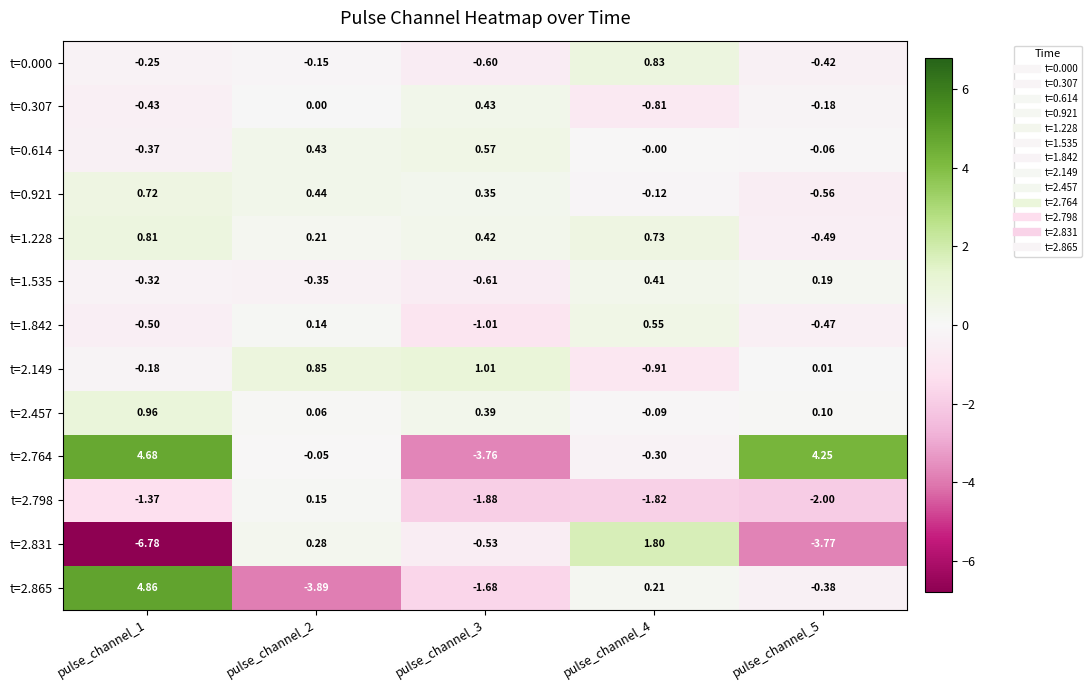

Is the value of t=2.798 at pulse_channel_2 greater than the value of t=2.831 at pulse_channel_5?

Yes